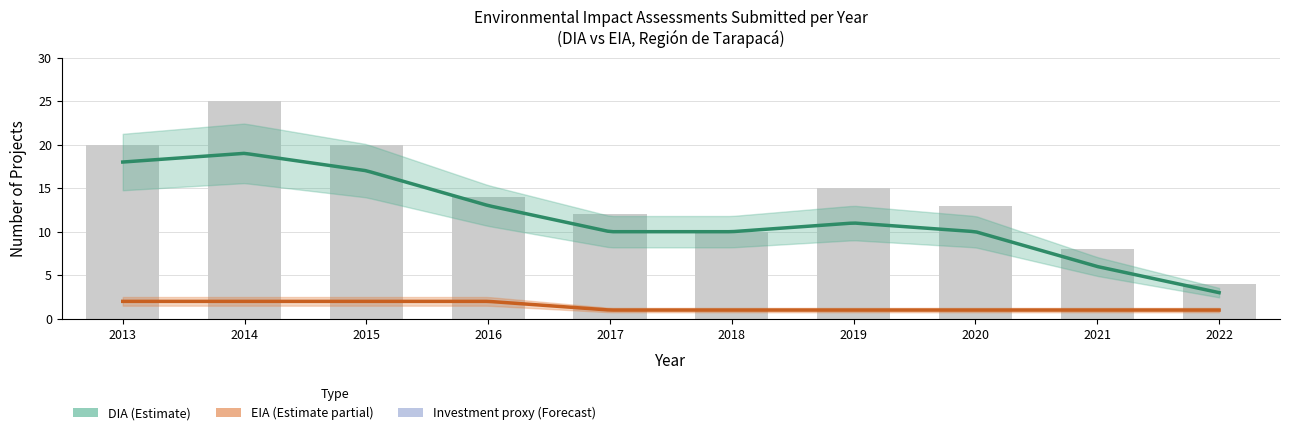

Does the chart contain any negative values?

No